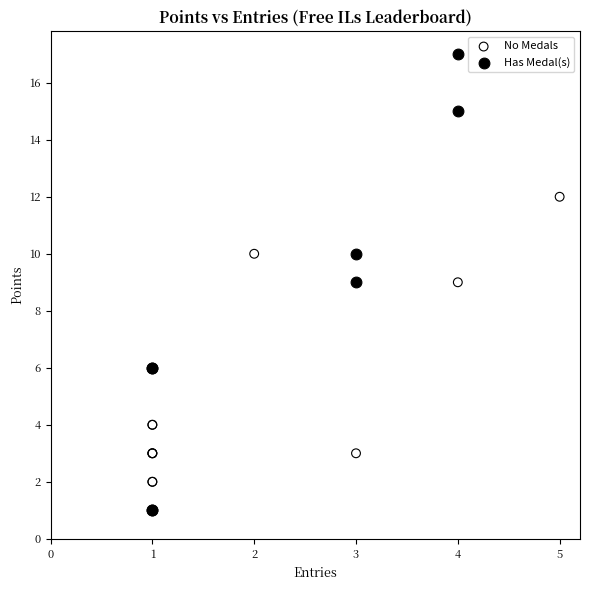

Which series has the largest Y range (max minus min)?

Has Medal(s)